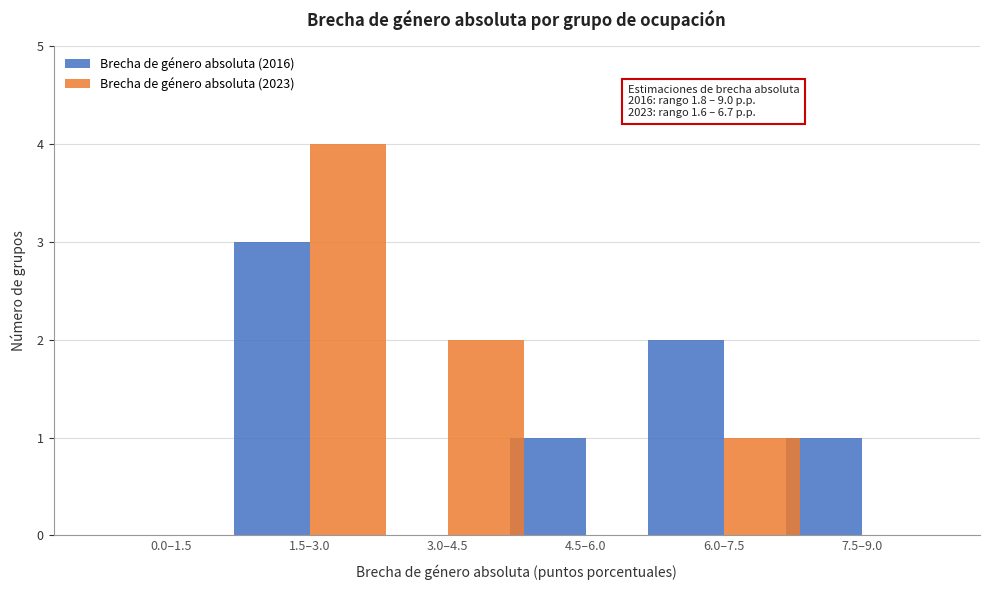

Reading right to left, extract all data points from this chart.

Brecha de género absoluta (2016): 7.5–9.0=1	6.0–7.5=2	4.5–6.0=1	3.0–4.5=0	1.5–3.0=3	0.0–1.5=0
Brecha de género absoluta (2023): 7.5–9.0=0	6.0–7.5=1	4.5–6.0=0	3.0–4.5=2	1.5–3.0=4	0.0–1.5=0